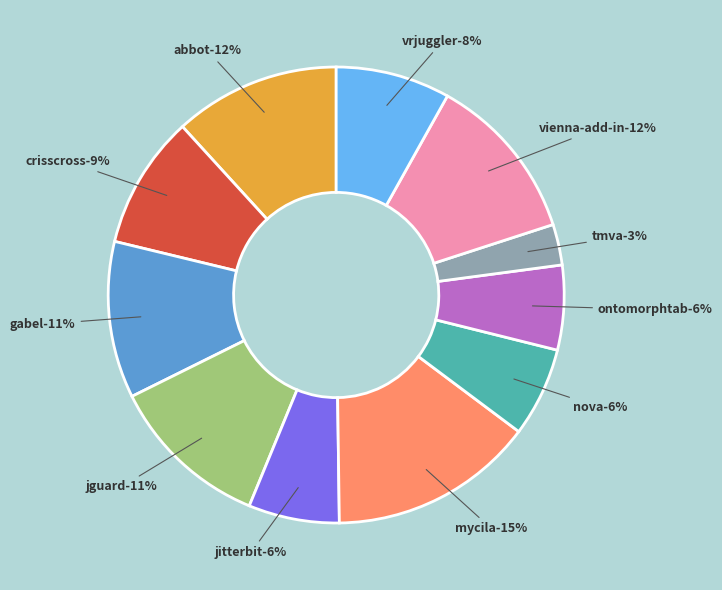

Is there a majority slice in this chart?

No